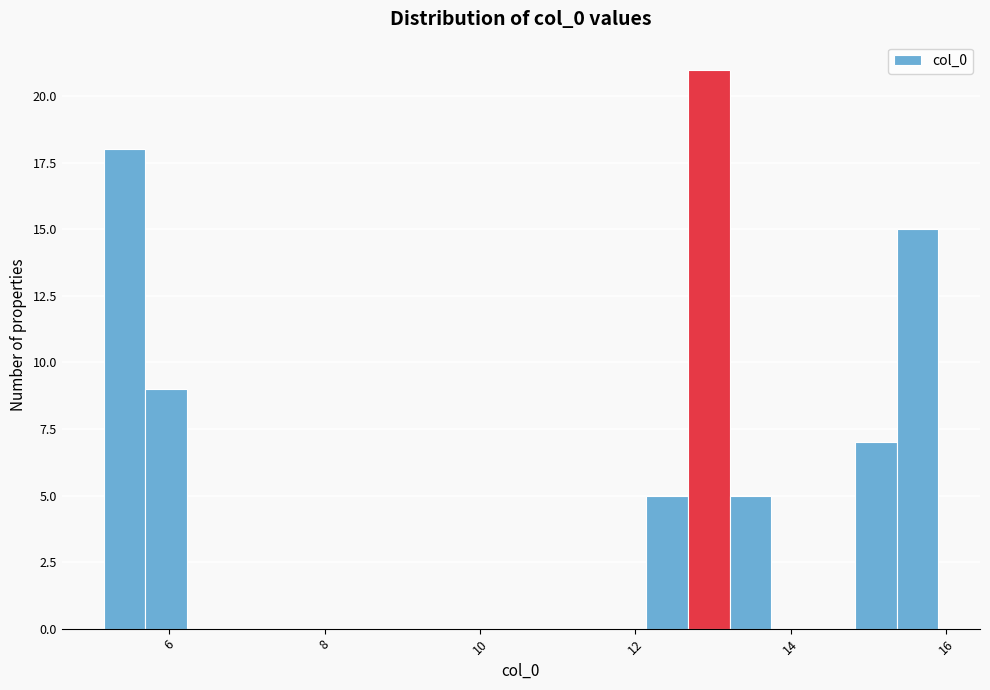

Read against the x-axis, roughly where is the centre of the tallest bar?

13.0